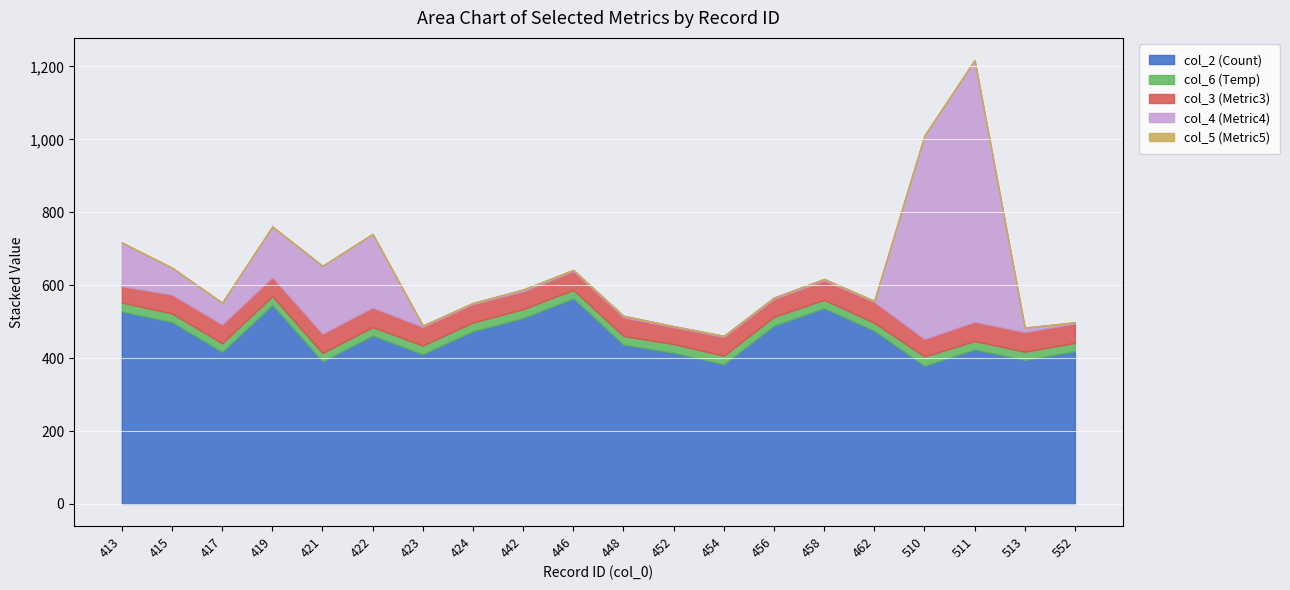

In col_3, how many points are lower than both neighbors (excluding endpoints)?

5